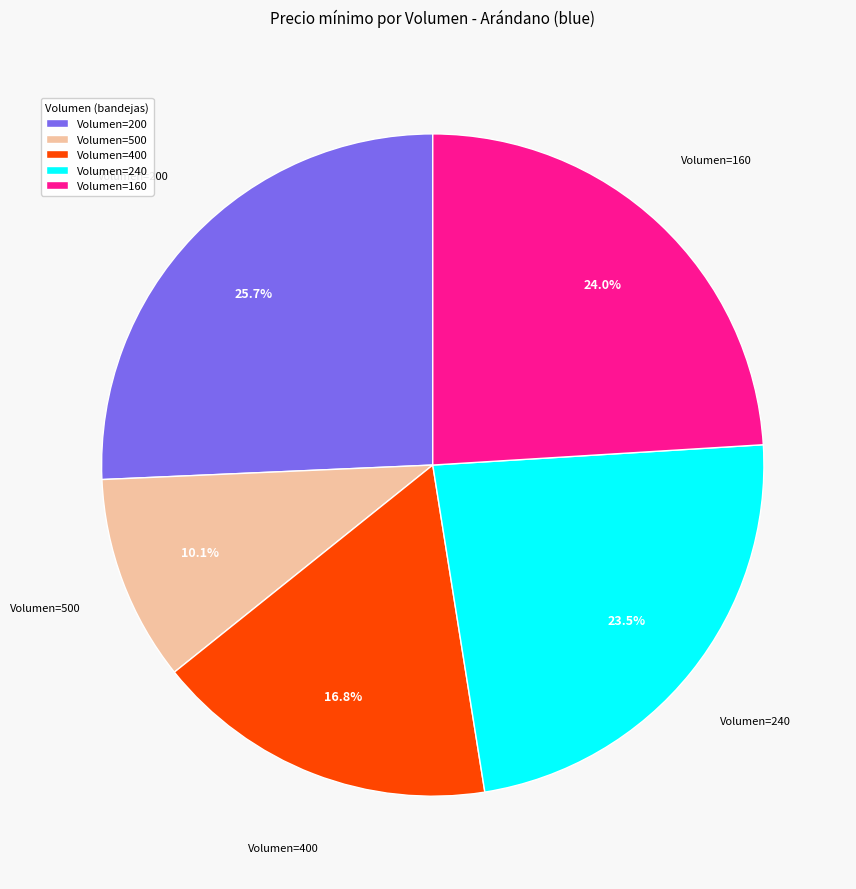

Approximately how many times larger is the value at Volumen=240 compared to Volumen=200?

0.9